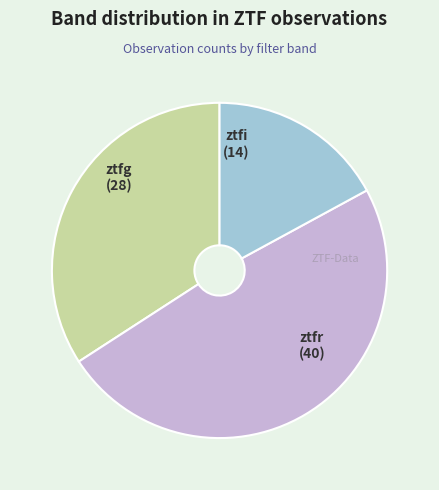

Which category has the biggest portion of the pie?

ztfr